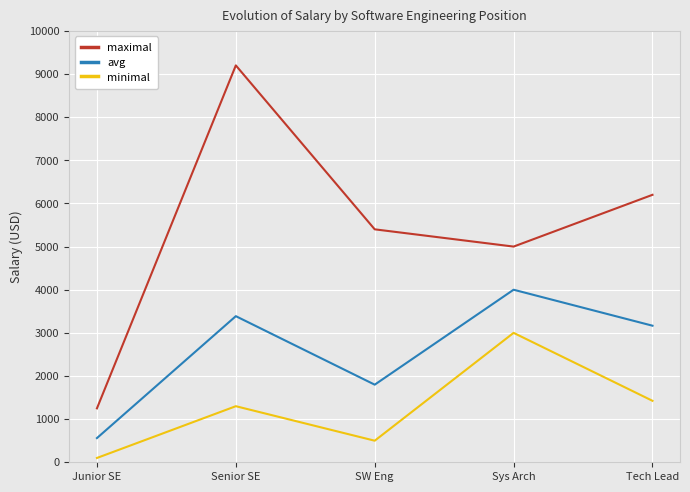

What is the greatest value displayed?

9200.0